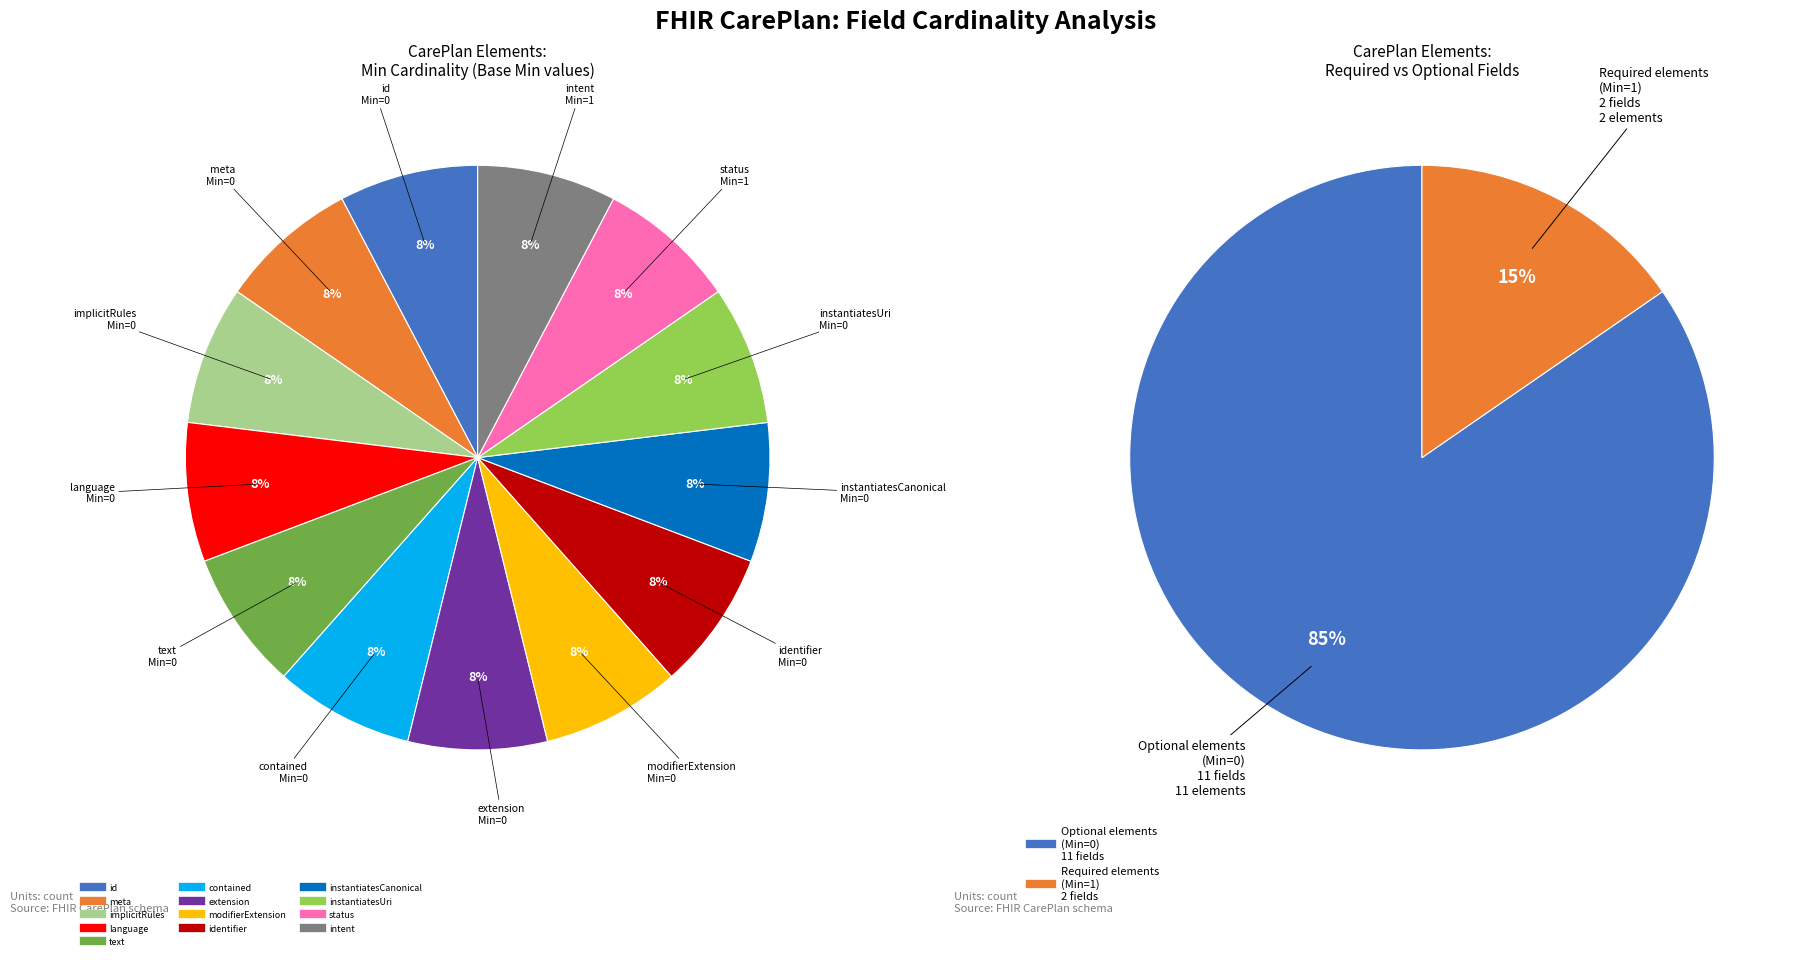

Is there a majority slice in this chart?

No